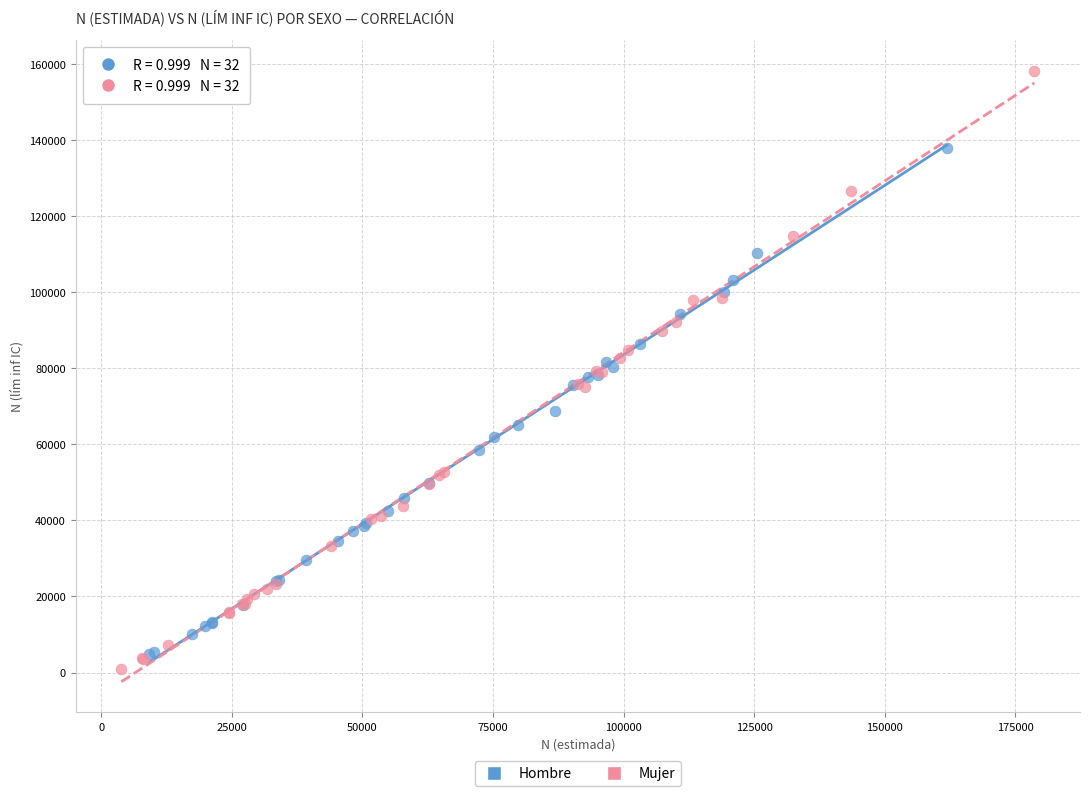

Which series contains the lowest Y value?

Mujer